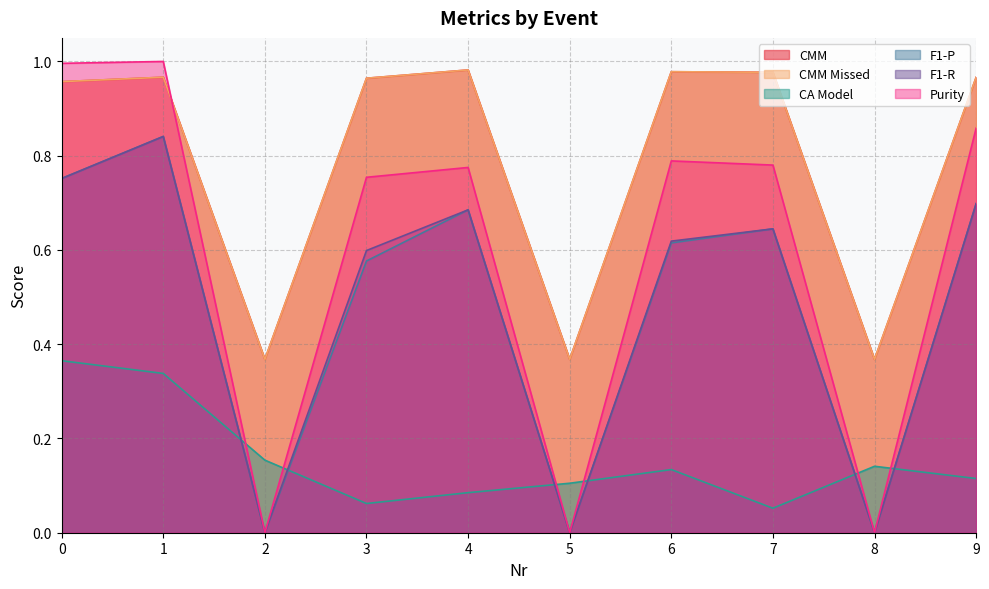

Which has a higher value, 4 or 0?

4